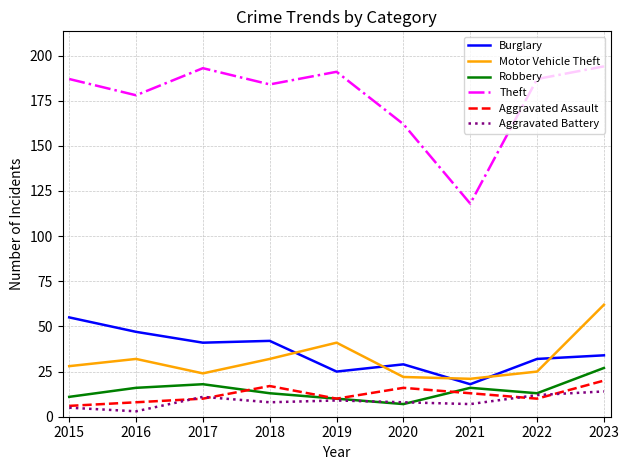

True or false: Aggravated Battery has more than 0 interior local peaks.

True